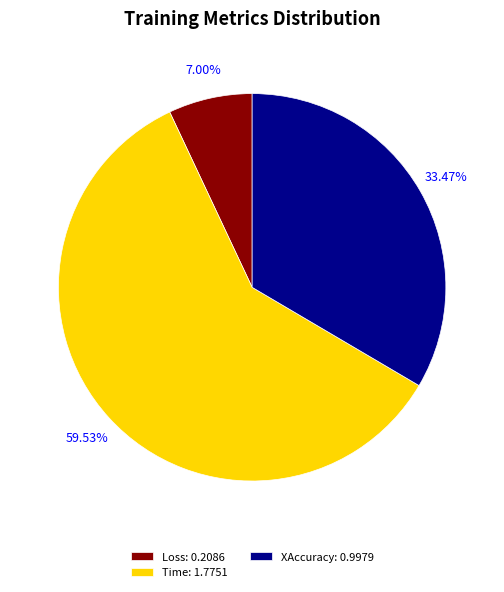

Combined, what portion of the pie is Time and XAccuracy?

93.0%